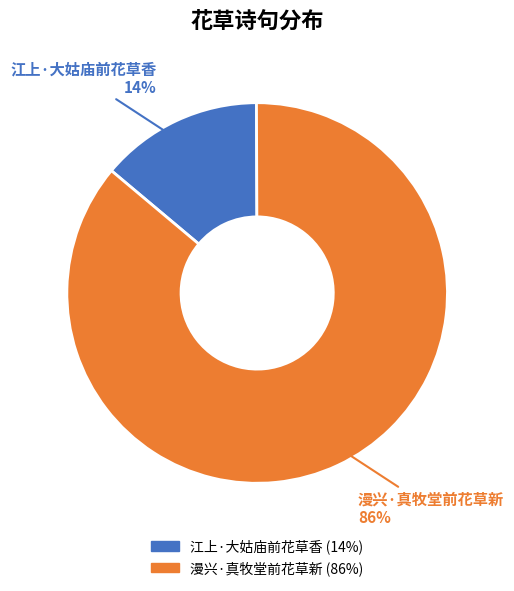

Which category has the biggest portion of the pie?

漫兴·真牧堂前花草新